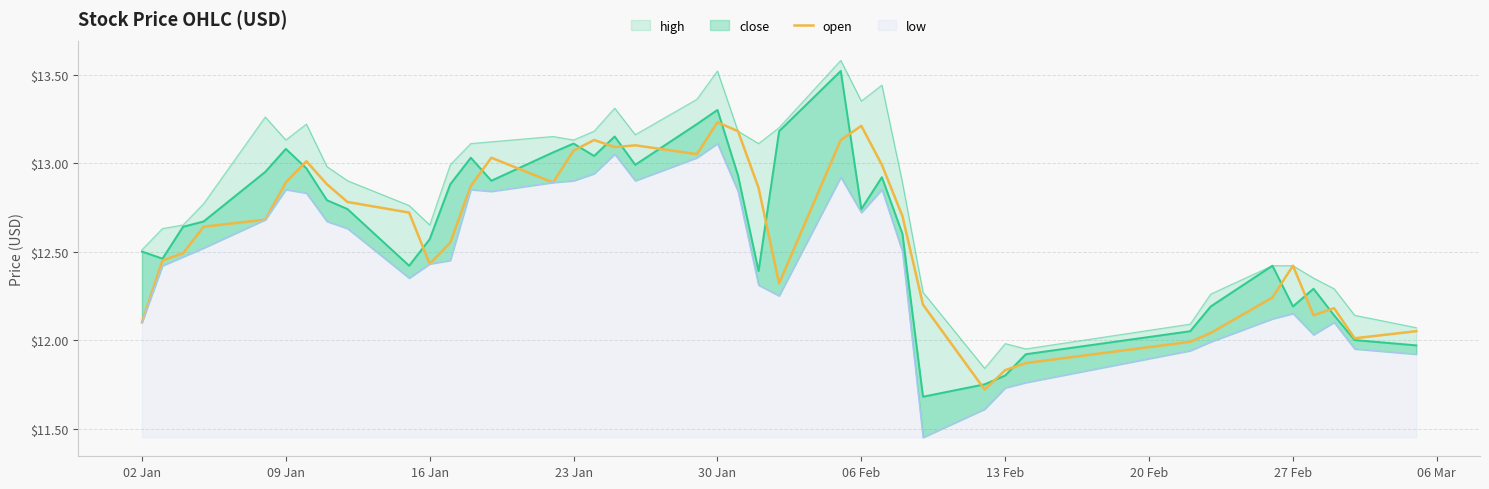

What is the minimum value for open?

11.7